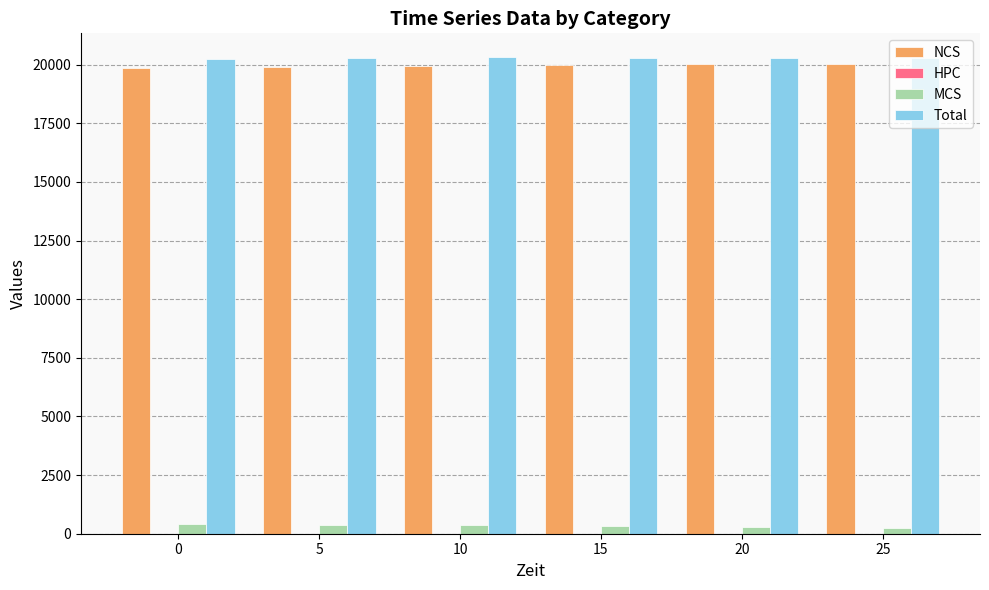

Is it true that MCS equals 255.0 at 25?

True